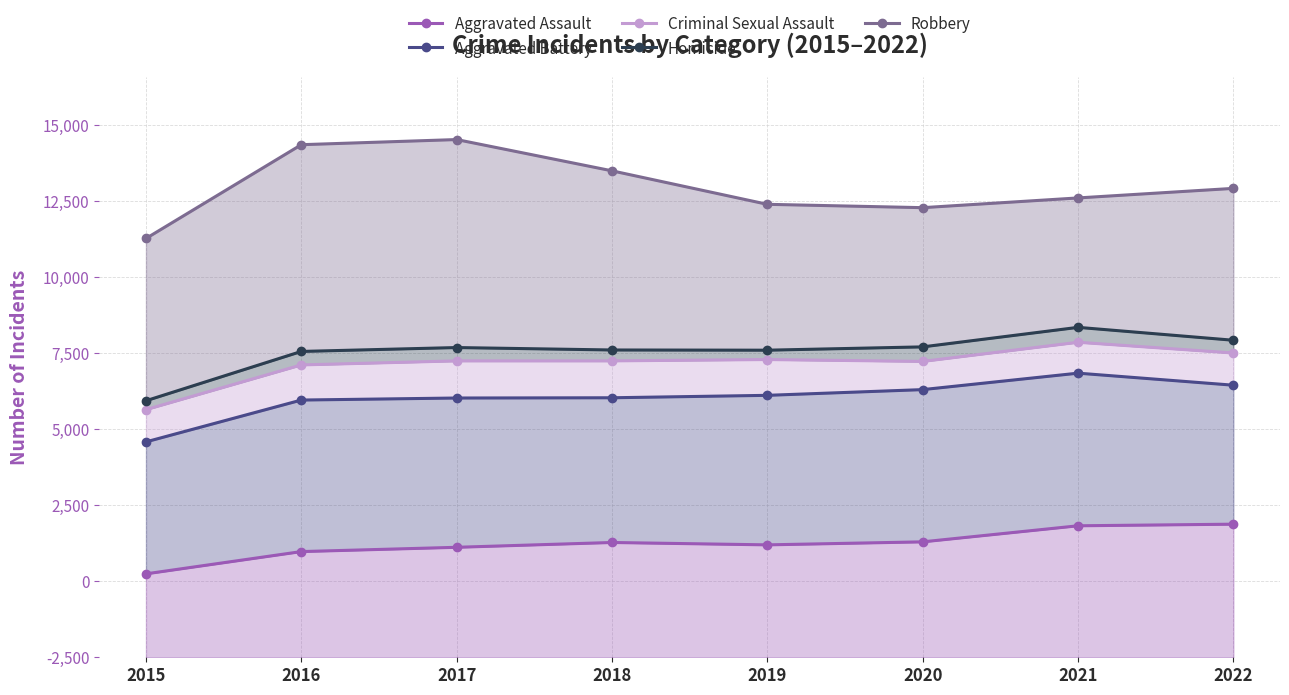

What is the difference between the maximum and second lowest values in the Aggravated Assault series?

901